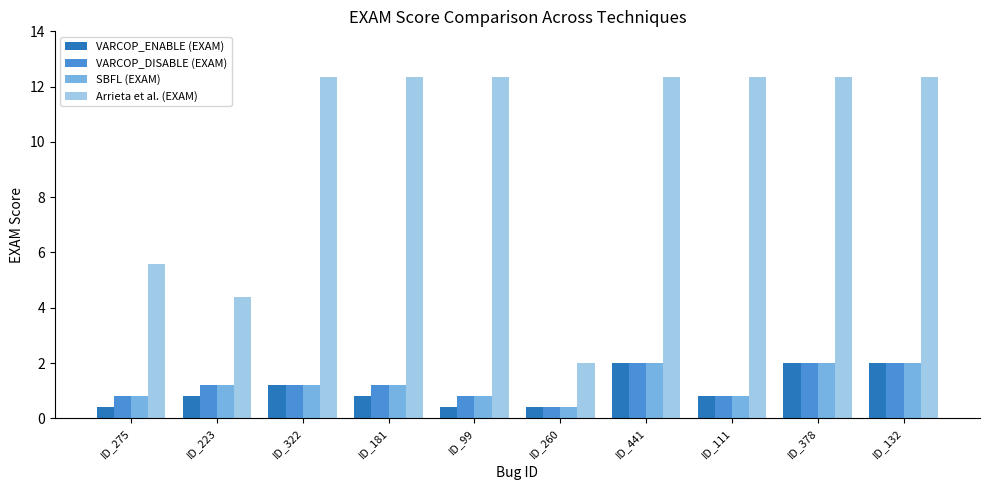

What is the maximum value shown in the chart?

12.4